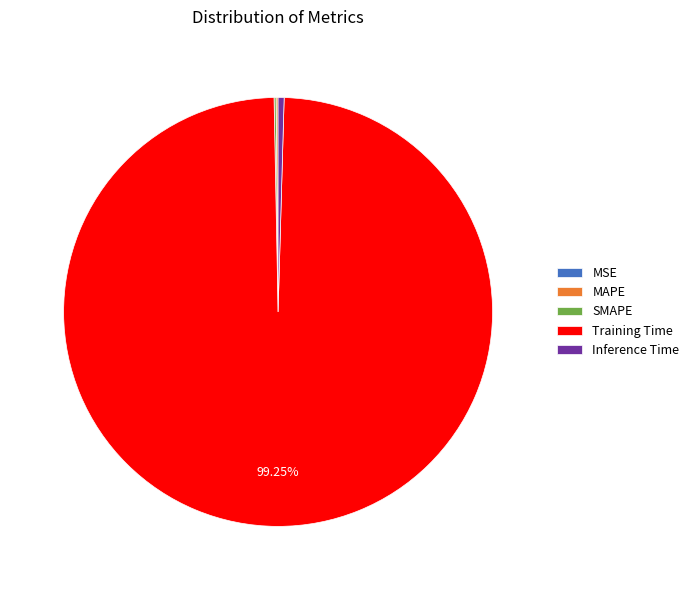

What is the largest slice in the pie chart?

Training Time